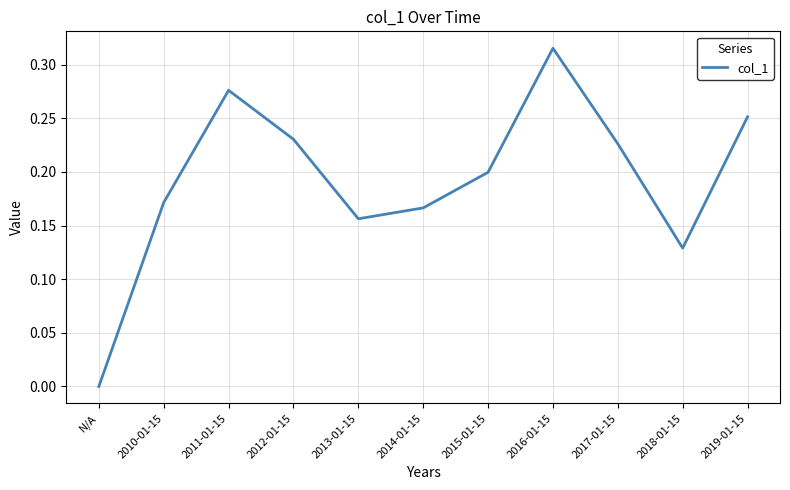

Which label corresponds to the largest value in the chart?

2016-01-15